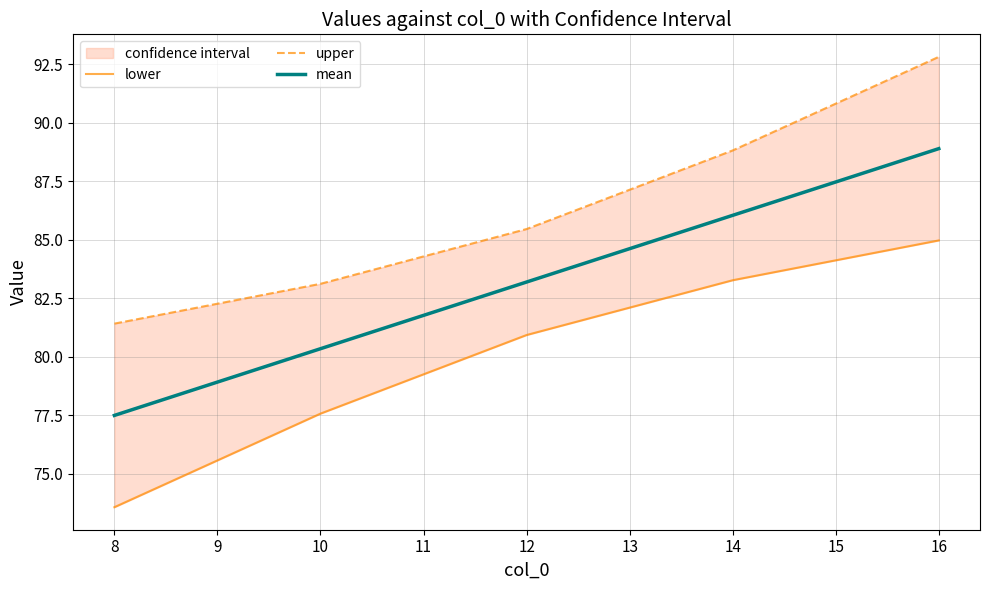

The mean series shows 134.8 at 16. True or false?

False